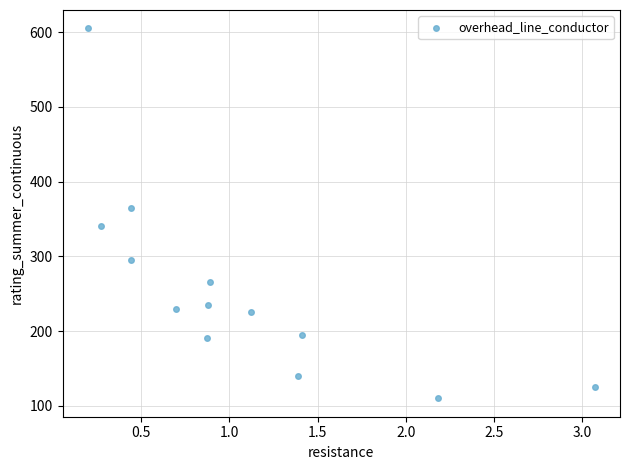

What Y value in the scatter plot is closest to 357?

365